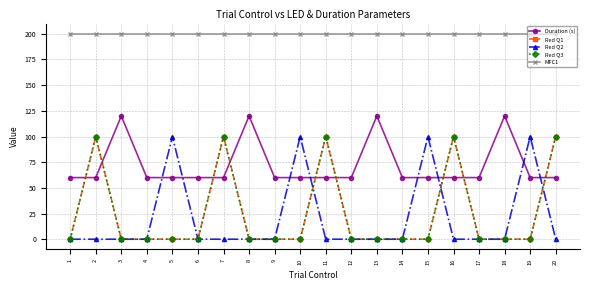

Does the chart have visible grid lines?

Yes